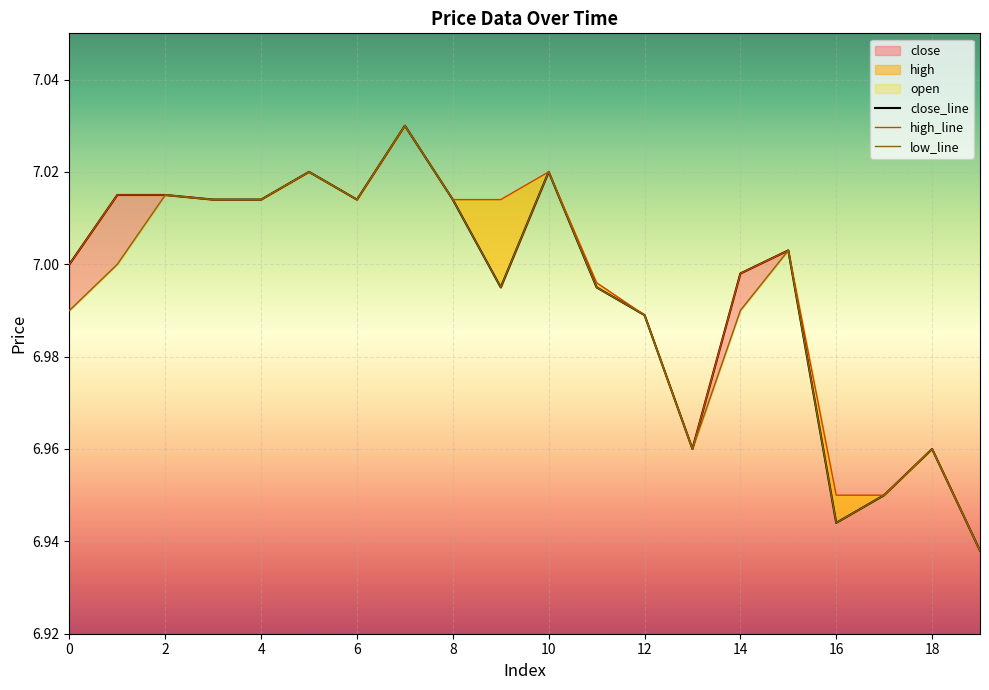

In low_line, how many points are higher than both neighbors (excluding endpoints)?

6